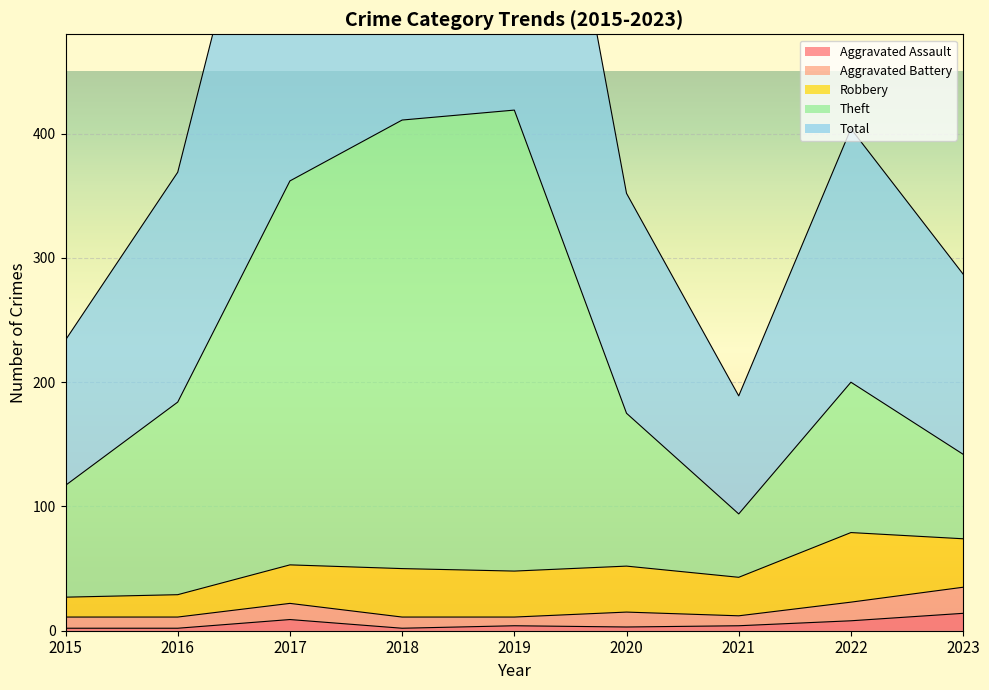

Is it true that Aggravated Assault equals 9 at 2017?

True